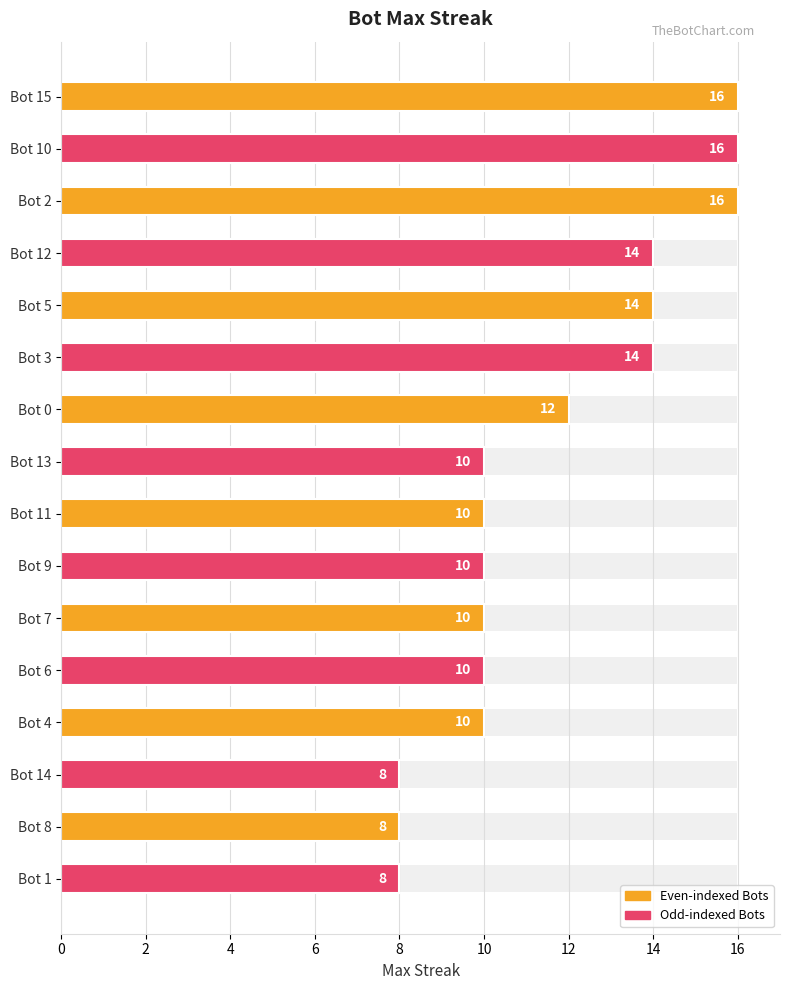

How many categories are shown in the chart?

16